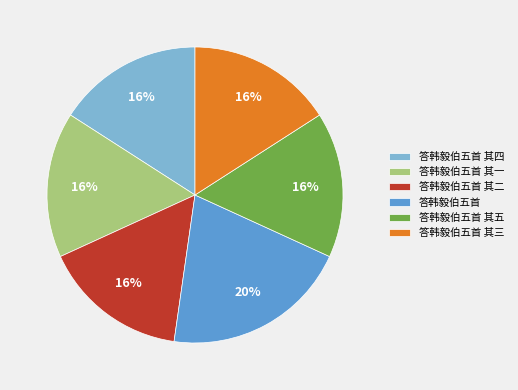

Count the number of slices in the pie.

6